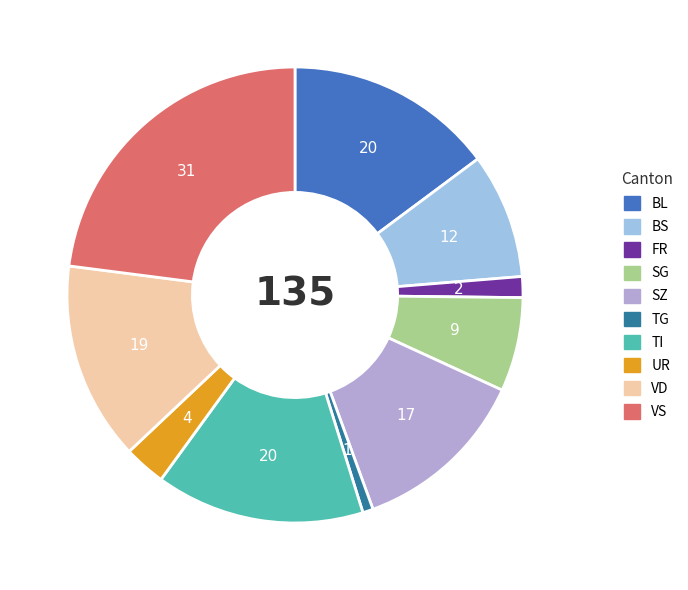

How many slices are in this pie chart?

10